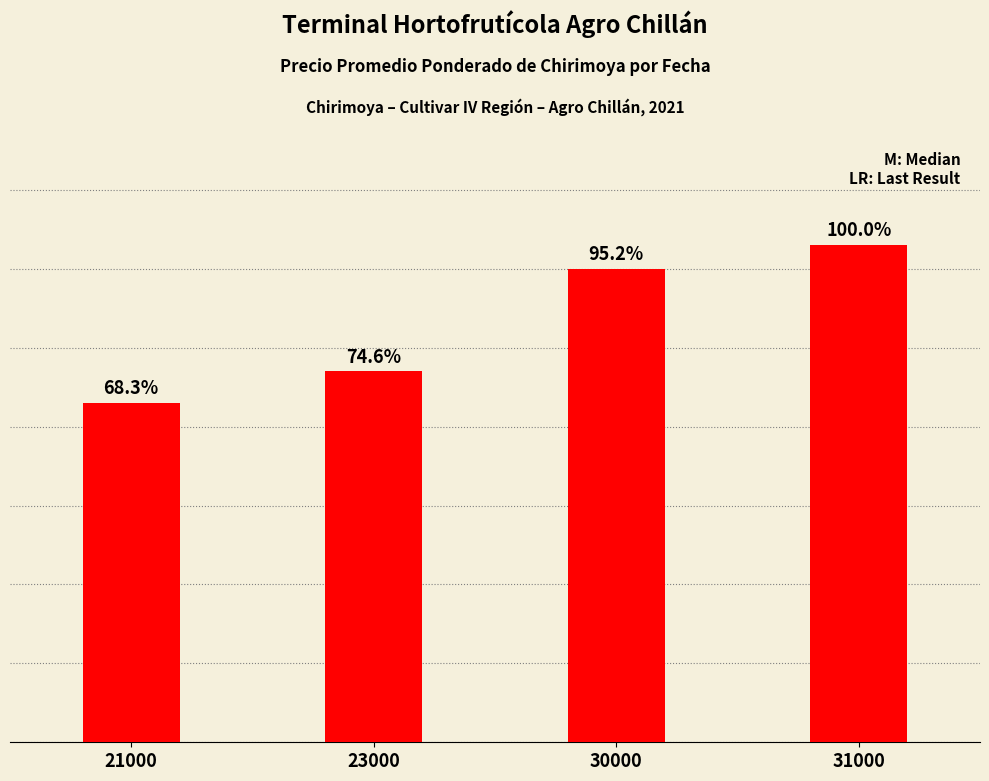

Which has a higher value, 30000 or 23000?

30000